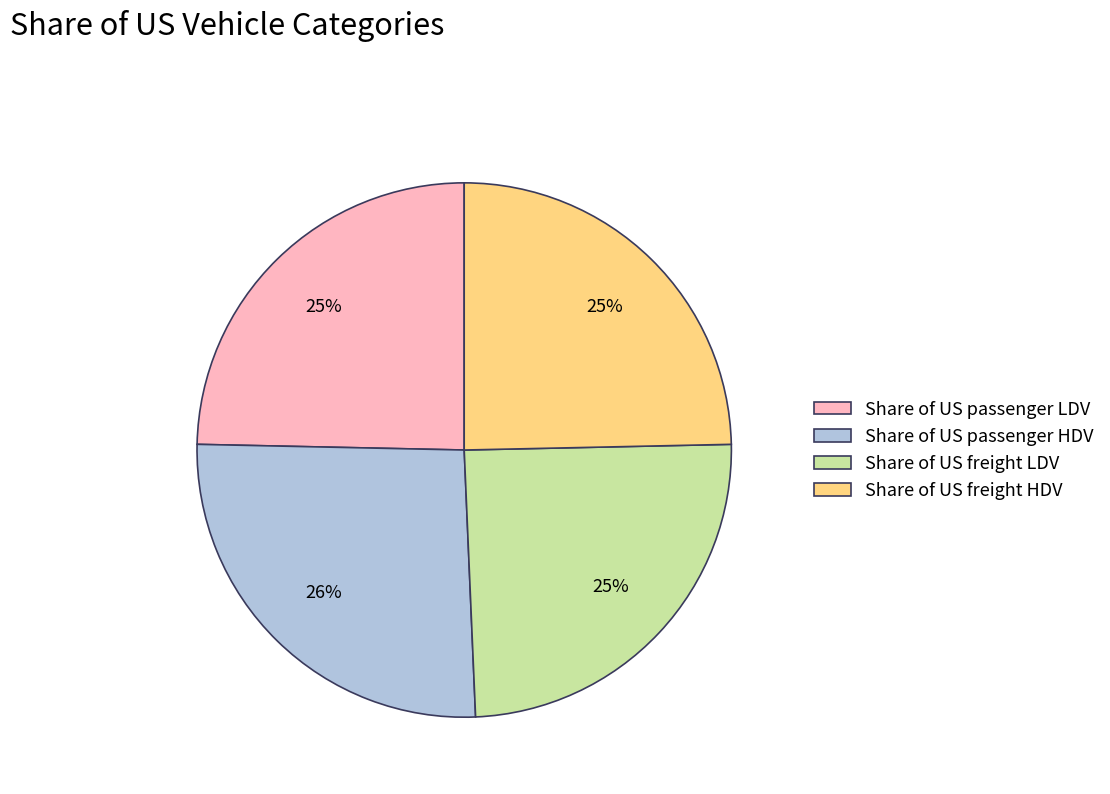

To the nearest percent, what is the average slice percentage?

25%